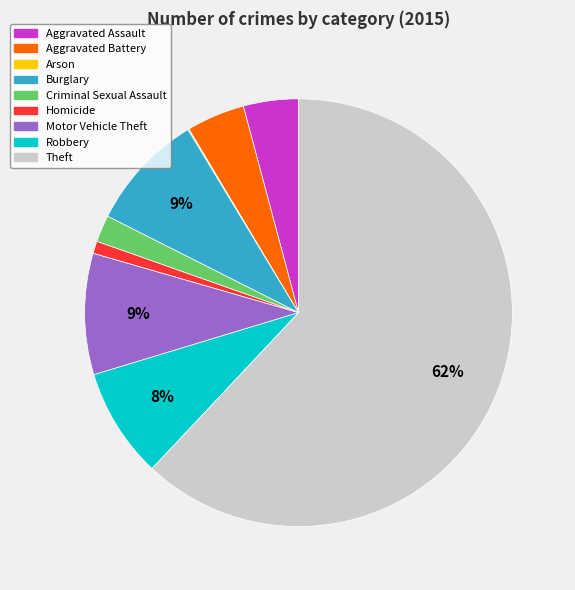

Is it true that Homicide is 1% of the pie?

True